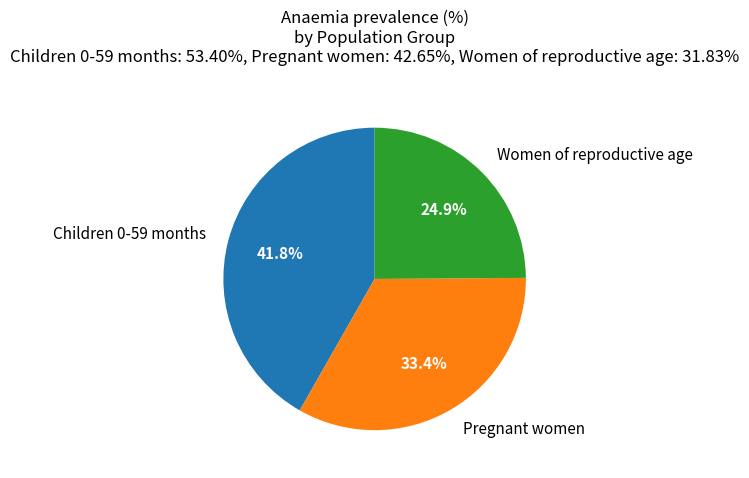

Rank the categories by value from lowest to highest.

Women of reproductive age, Pregnant women, Children 0-59 months